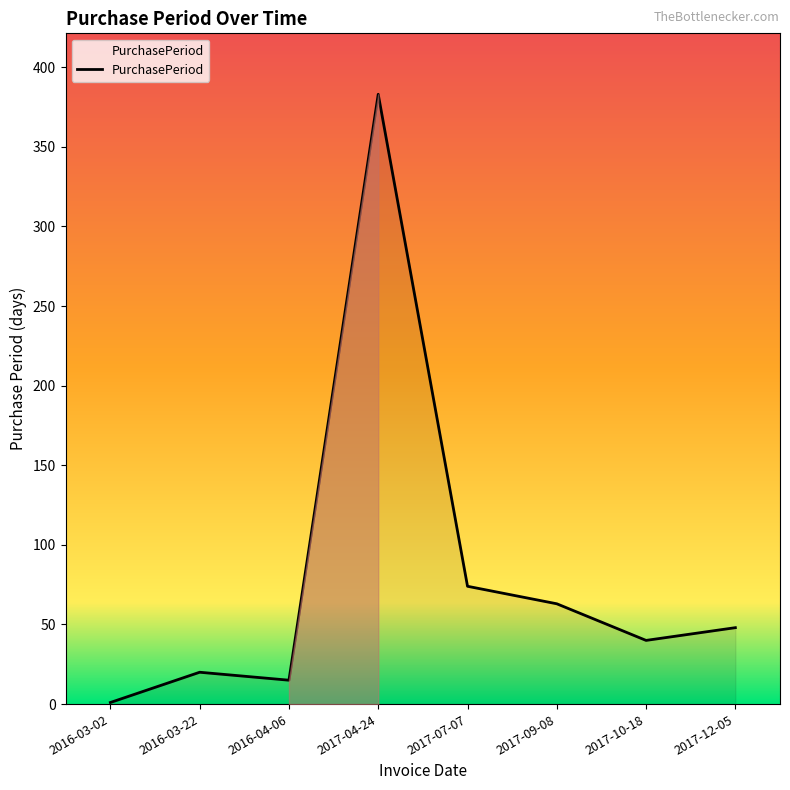

Is it true that the value at 2017-07-07 is 48?

False